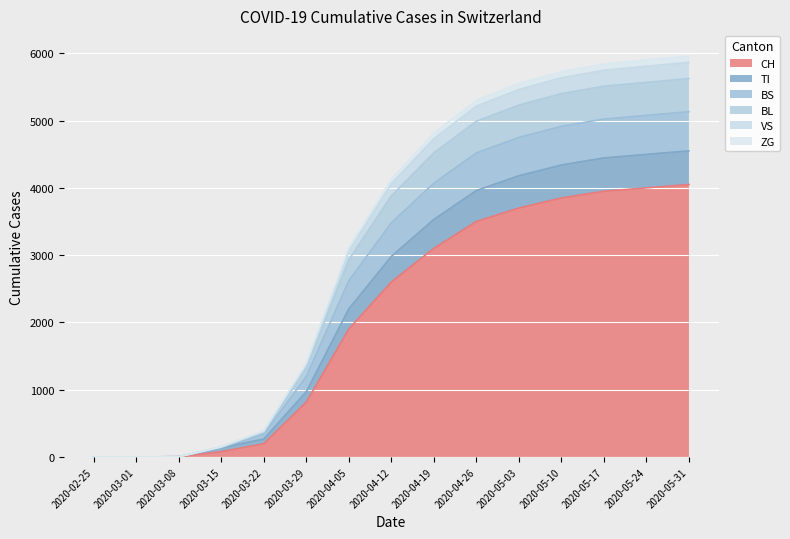

True or false: BS and ZG cross at least once.

False